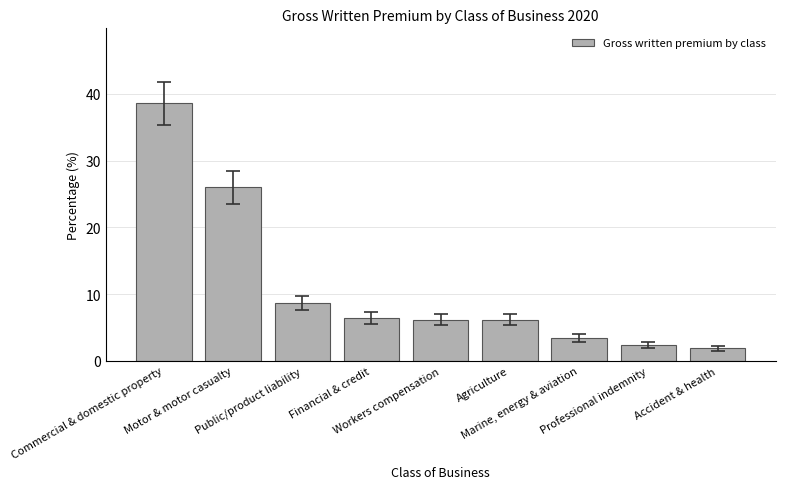

What is the difference between the maximum and second lowest values?

36.2